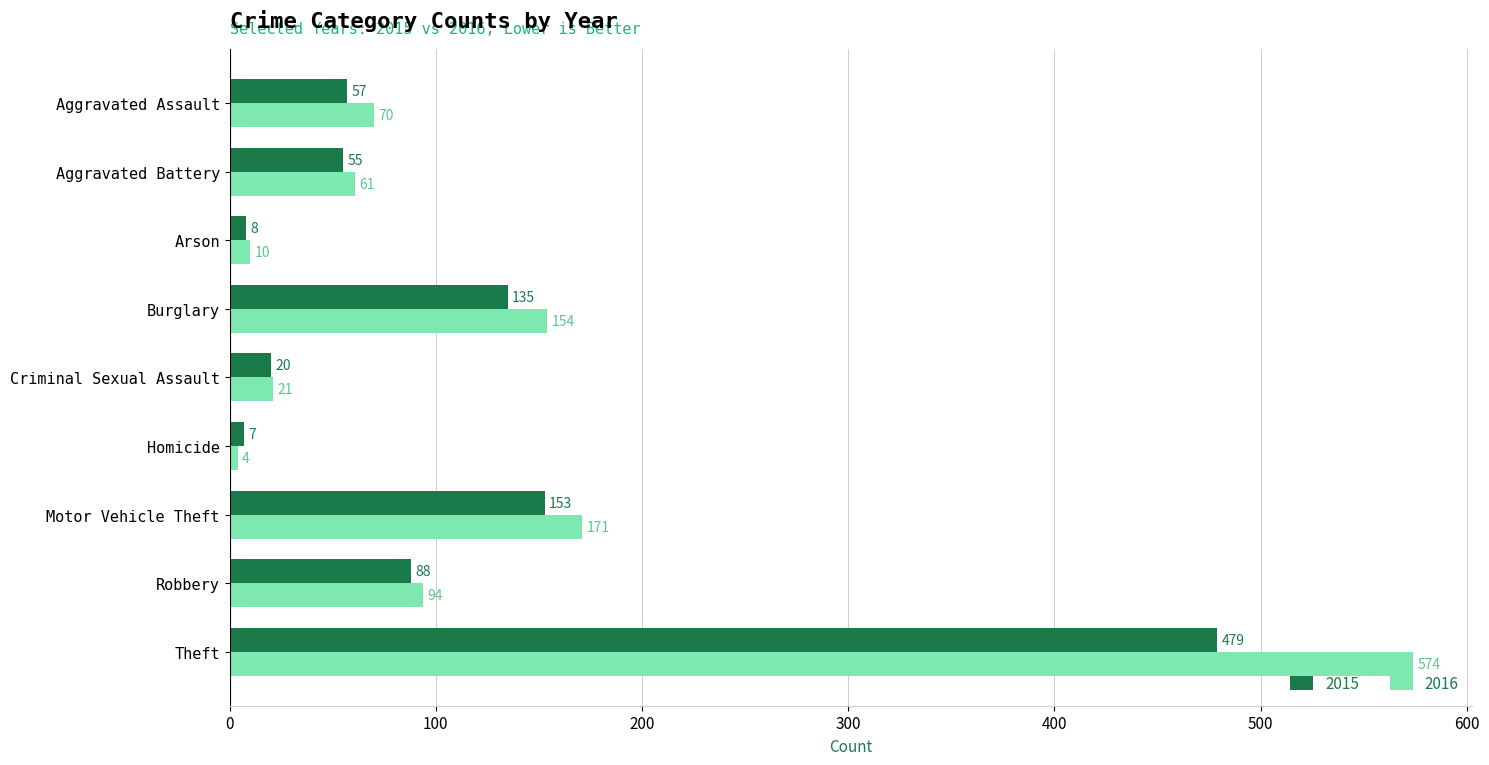

Read the 2015 value at Theft, to the nearest 10.

480